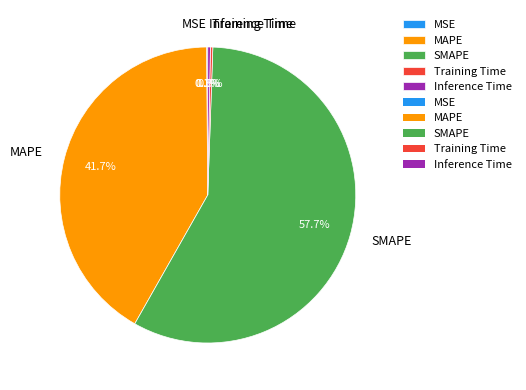

What is the majority slice?

SMAPE